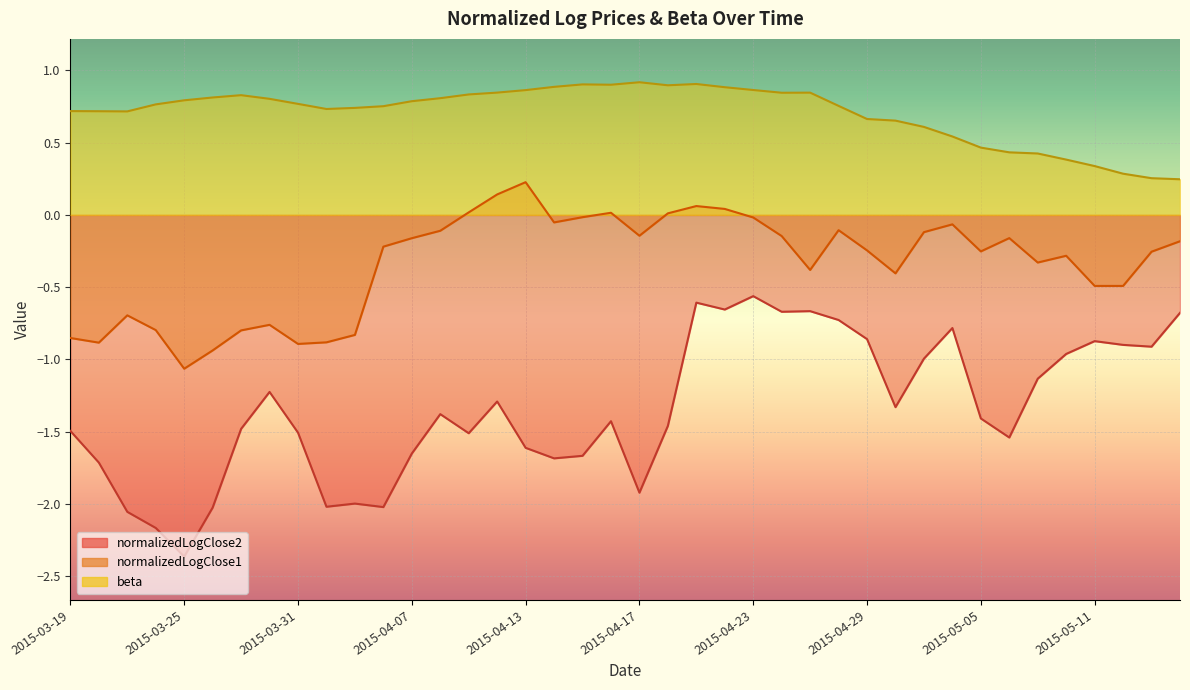

What is the label of the 30th point from the right?

2015-04-02